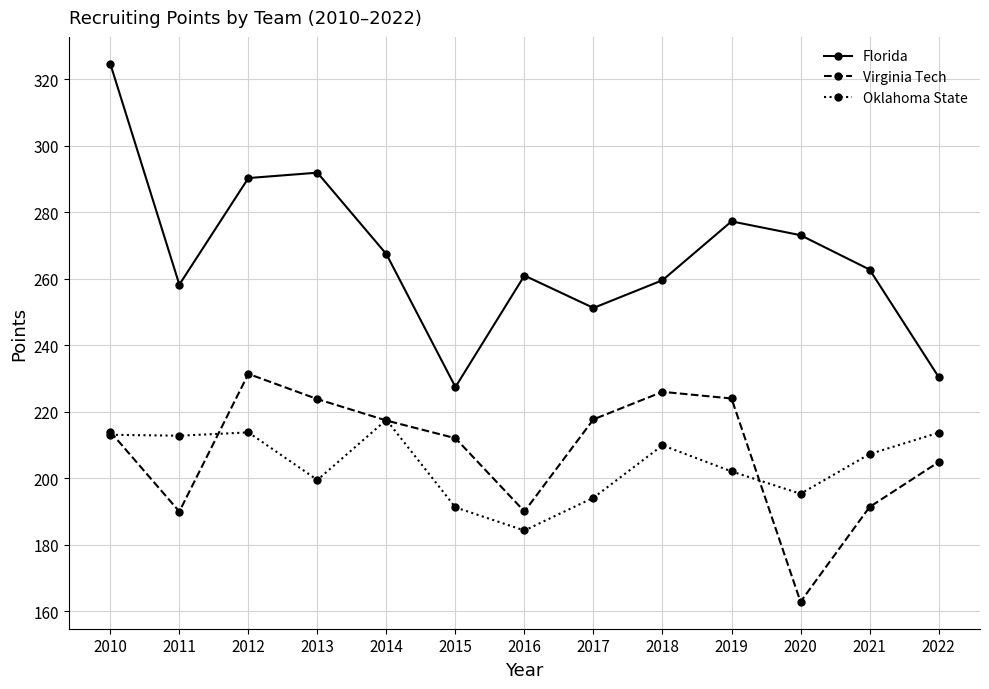

True or false: Virginia Tech and Florida intersect in this chart.

False